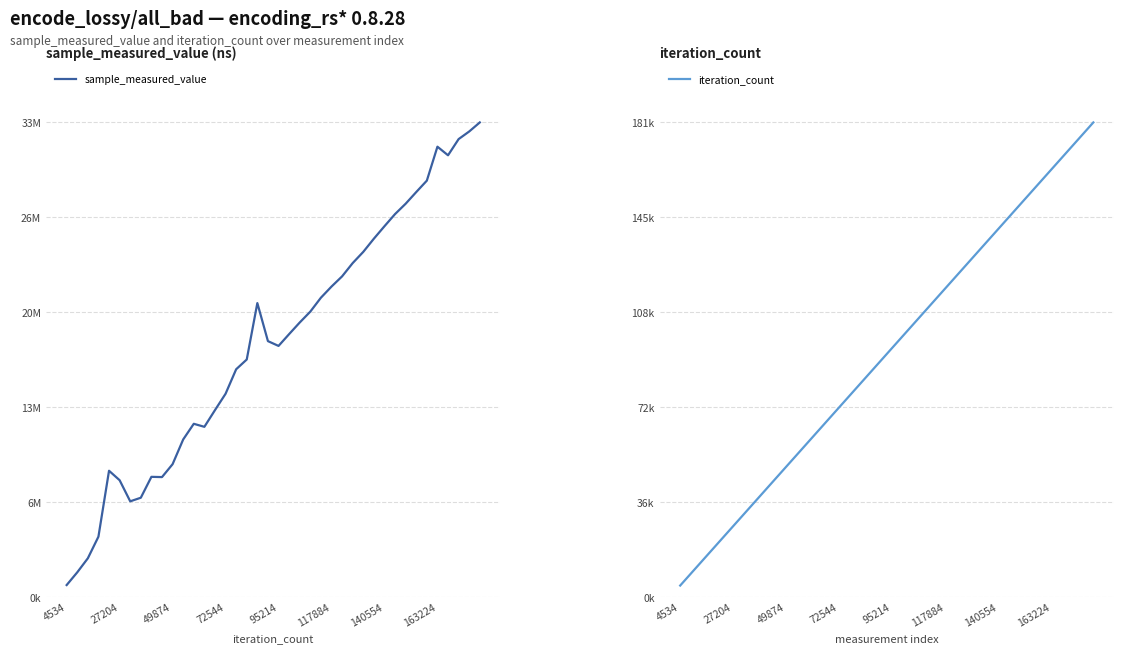

Which series has the largest total across all categories?

sample_measured_value